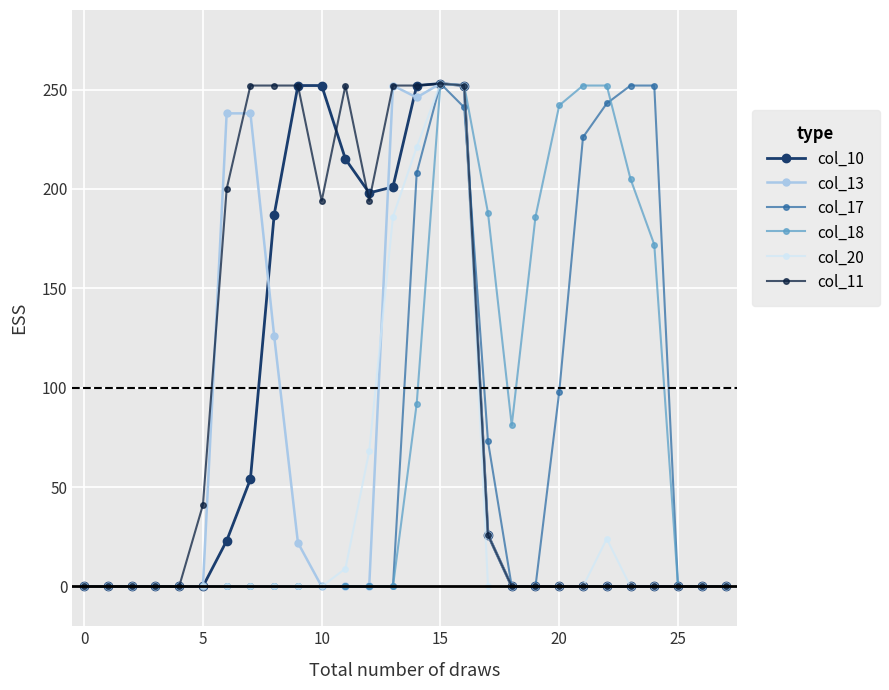

Is this an area chart (filled region under the line)?

No